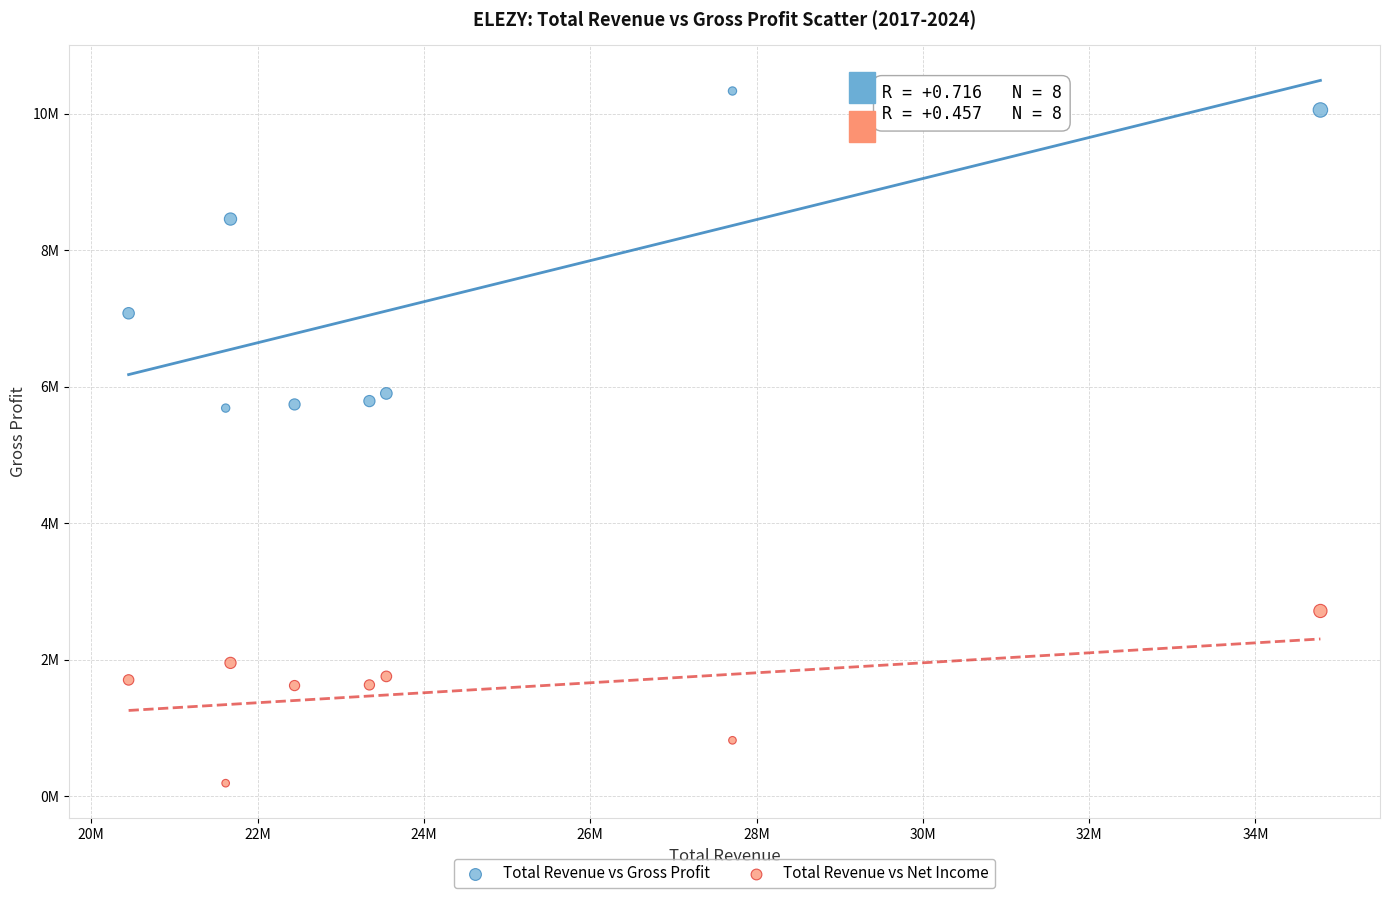

What are all the series names shown in the legend?

Total Revenue vs Gross Profit, Total Revenue vs Net Income